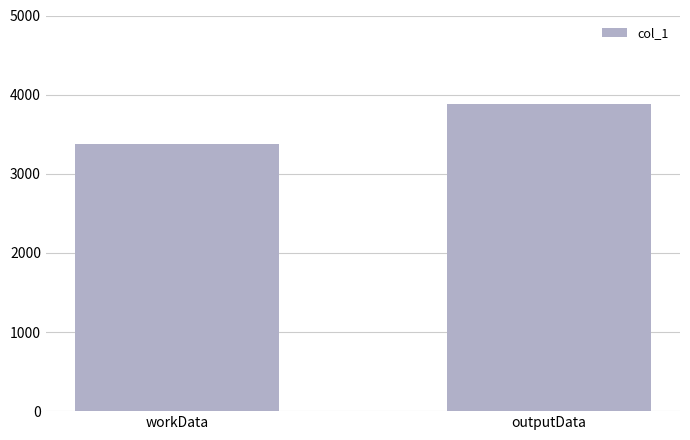

At which category does the chart reach its peak across all series?

outputData